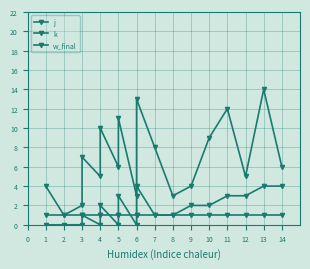

True or false: w_final has a value of 2 at 6.

False